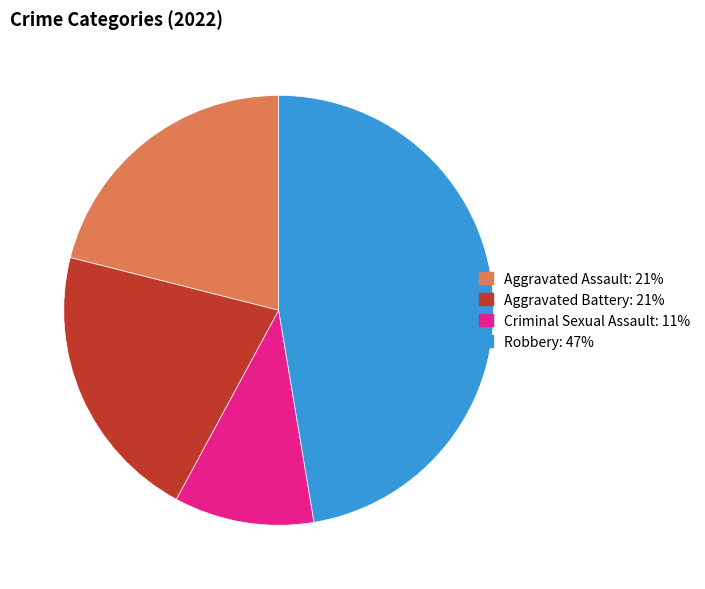

The Aggravated Battery slice represents 6% of the pie. True or false?

False